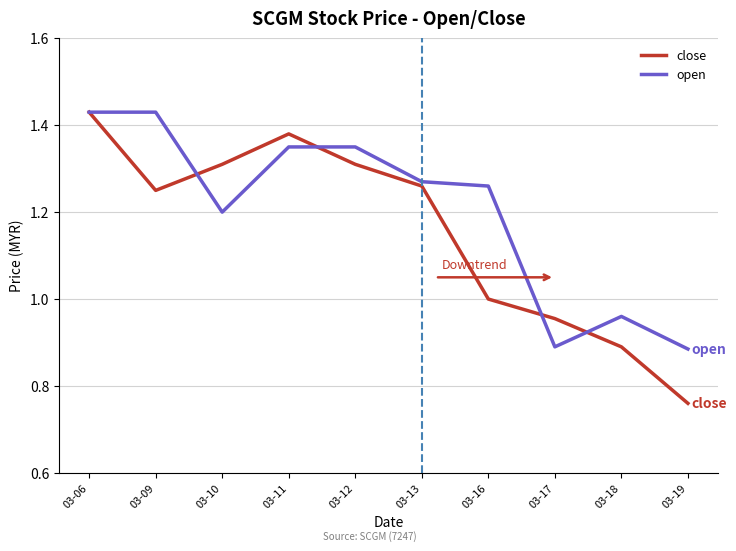

At which category does close reach its first local valley?

03-09